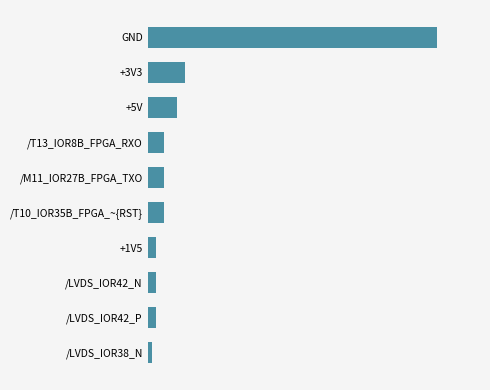

Are the bars horizontal?

Yes